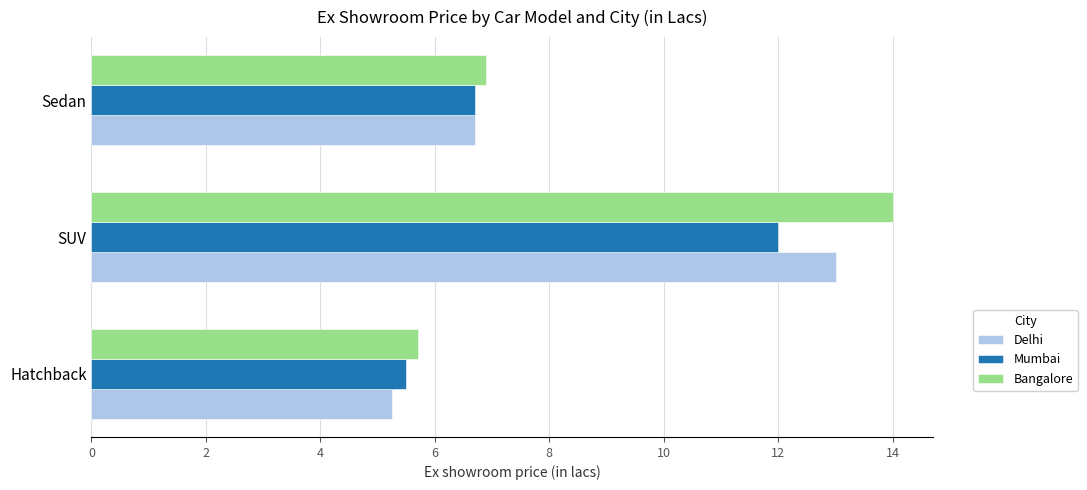

Between SUV and Sedan, which series saw the biggest shift?

Bangalore